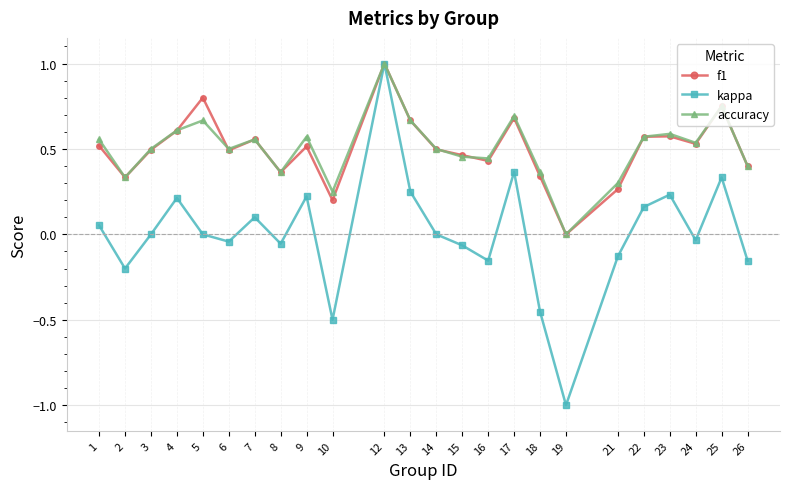

Which series has the widest spread of values?

kappa